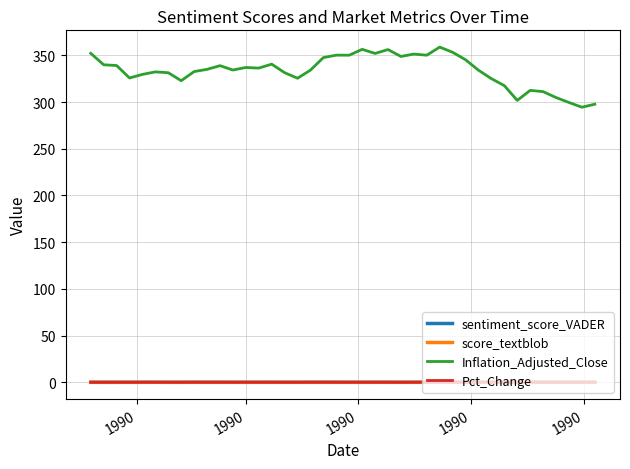

What is the greatest value displayed?

358.9